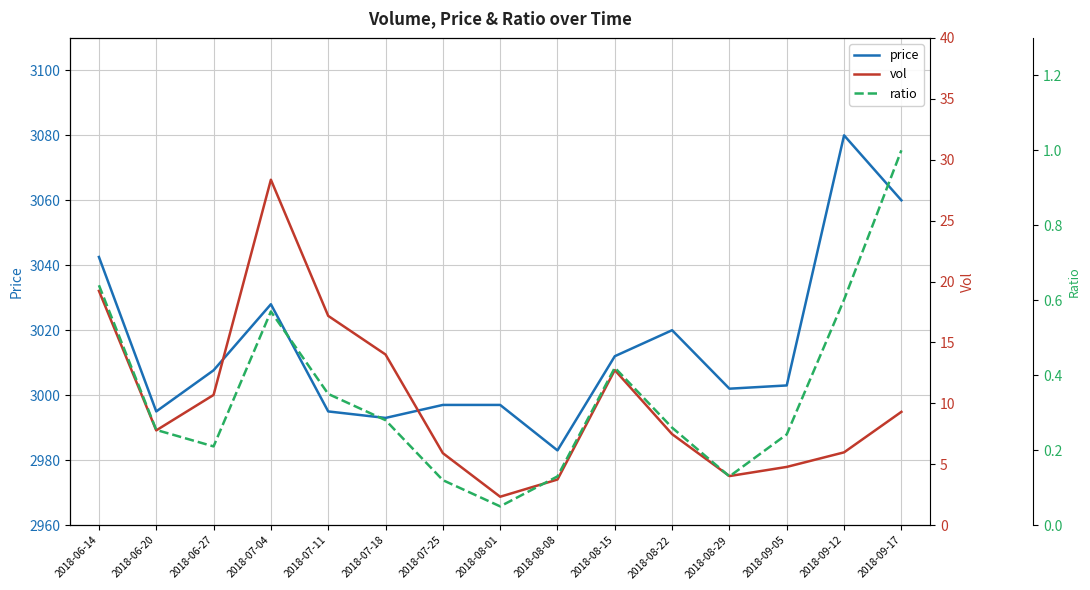

In price, how many points are lower than both neighbors (excluding endpoints)?

4